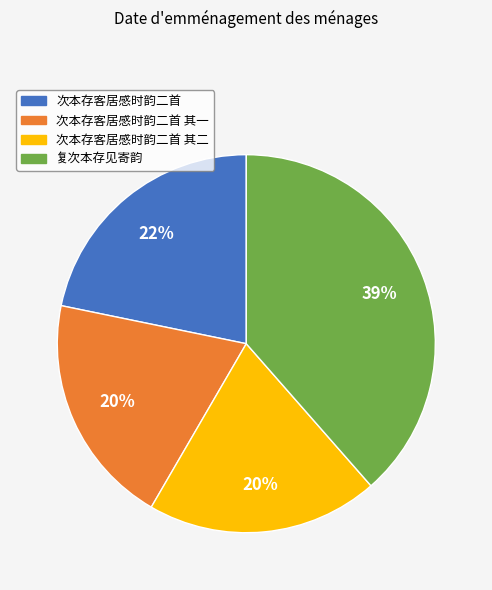

True or false: 次本存客居感时韵二首 其二 accounts for 10% of the total.

False